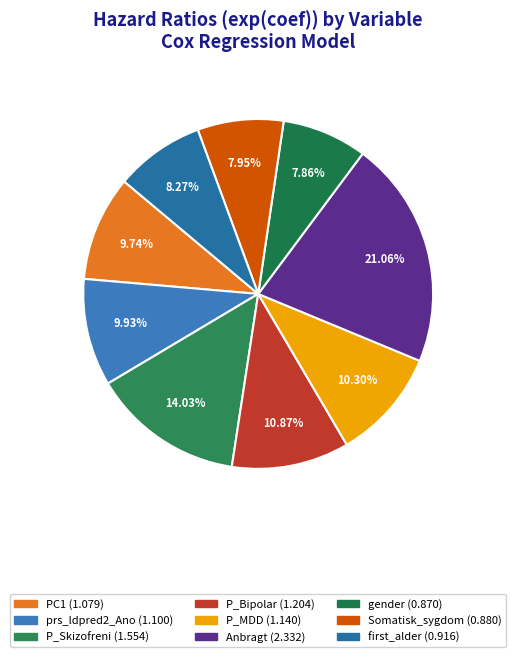

To the nearest percent, what is the average slice percentage?

11%